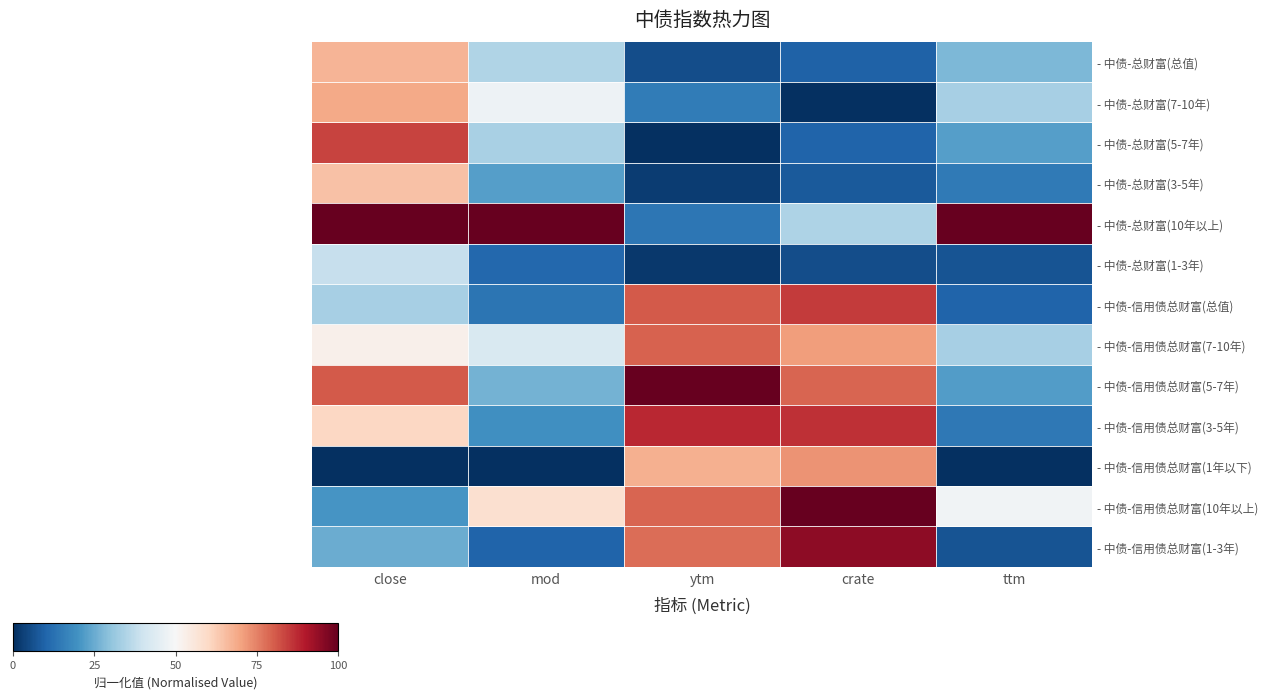

Is it true that - 中债-信用债总财富(1年以下) equals 0.5 at ytm?

False